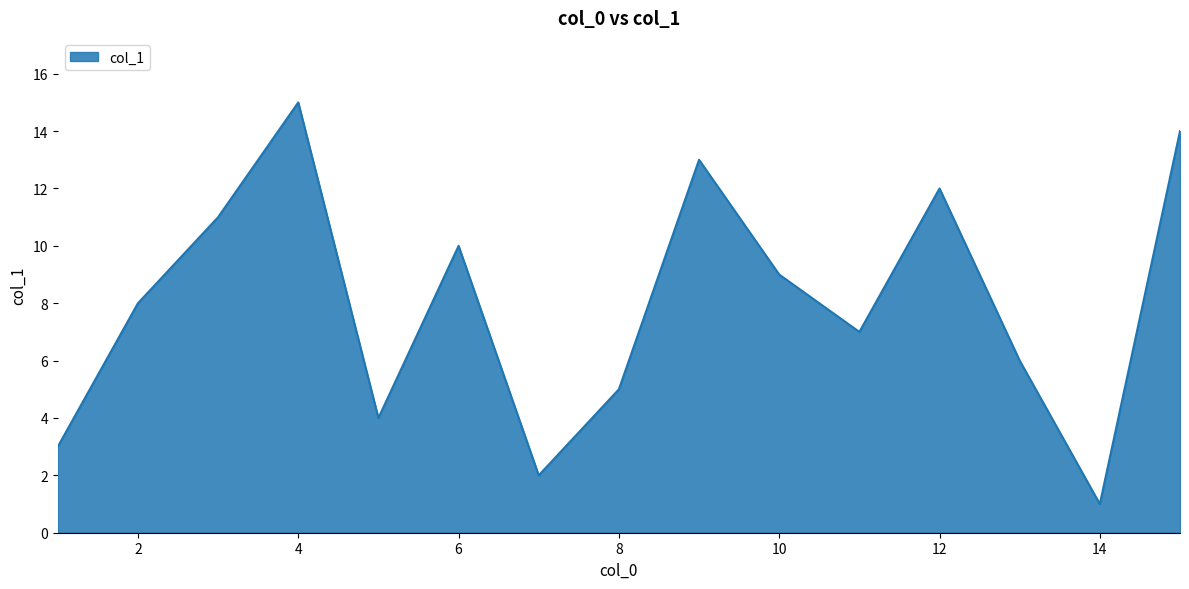

What is the difference between the second highest and second lowest values?

12